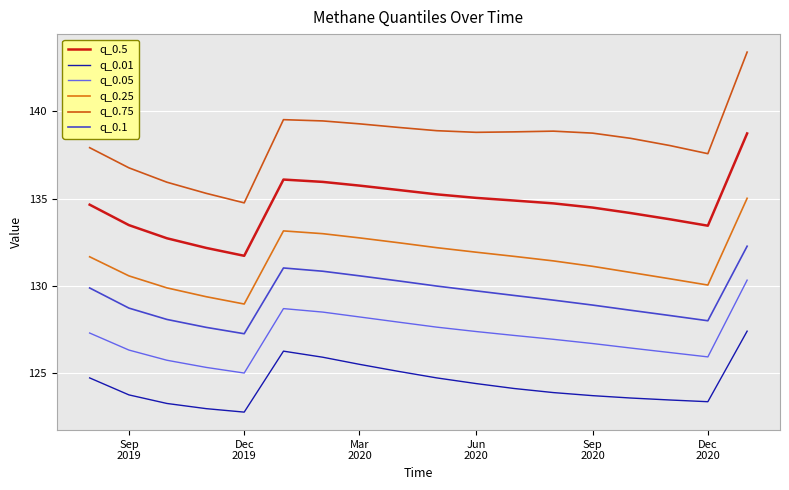

Is this an area chart (filled region under the line)?

No